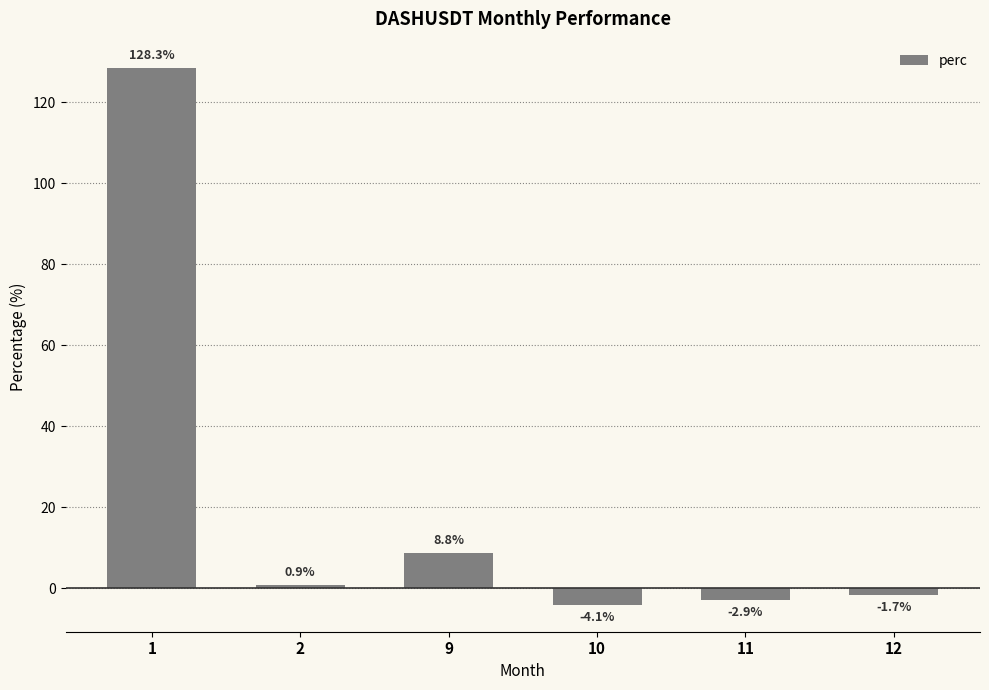

At which label is the value closest to 62?

9